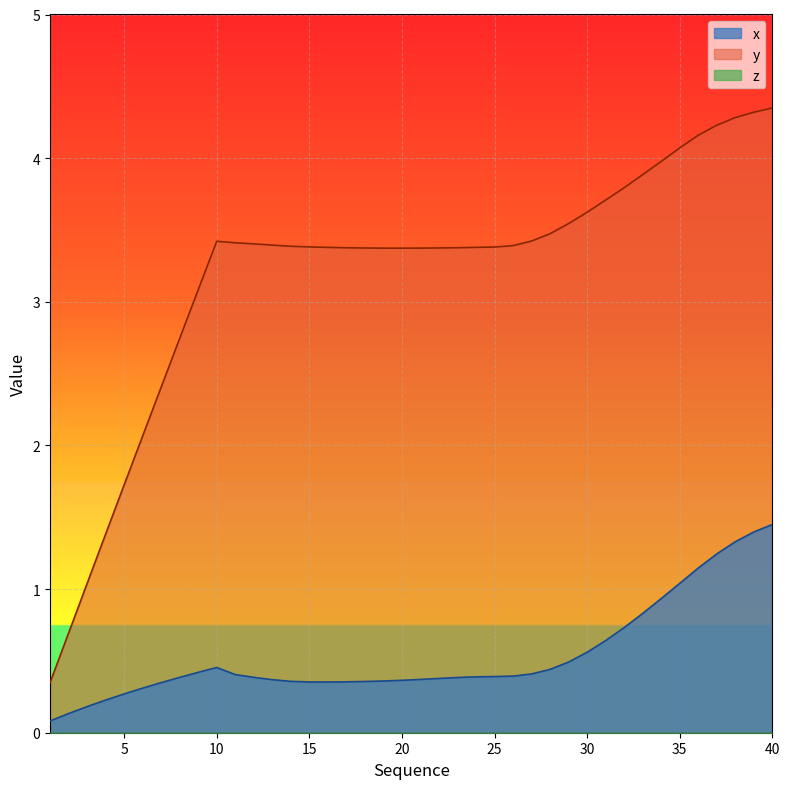

What is the difference between the second highest and second lowest values in the y series?

3.6